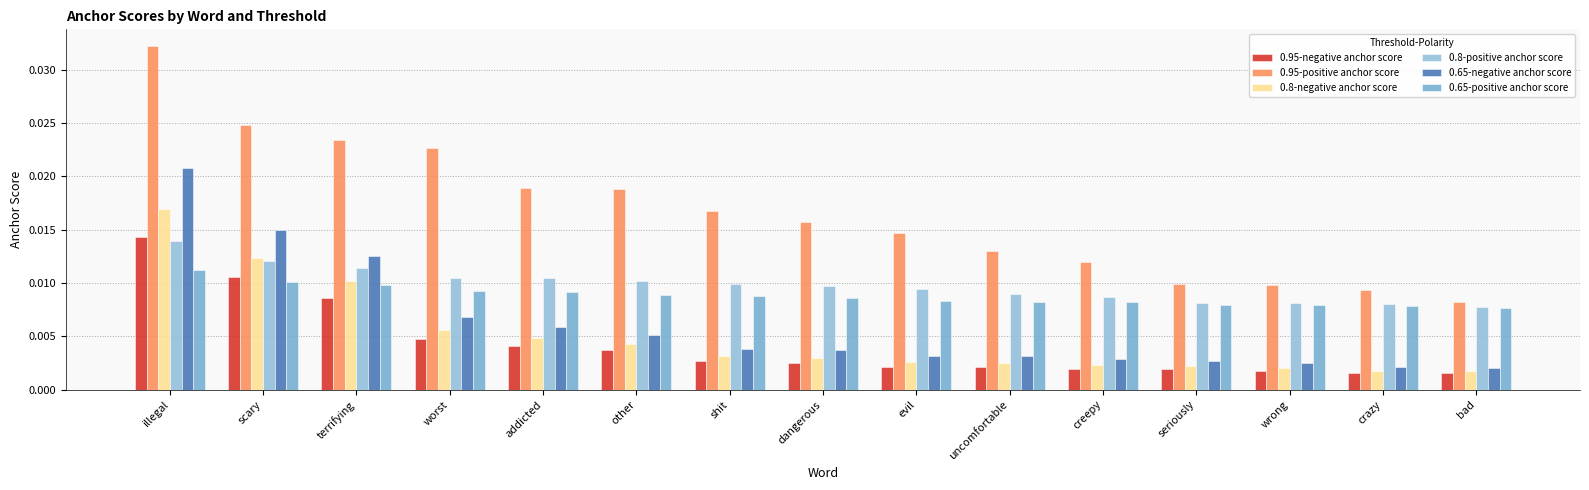

True or false: 0.95-negative anchor score has a value of 0.0 at wrong.

False